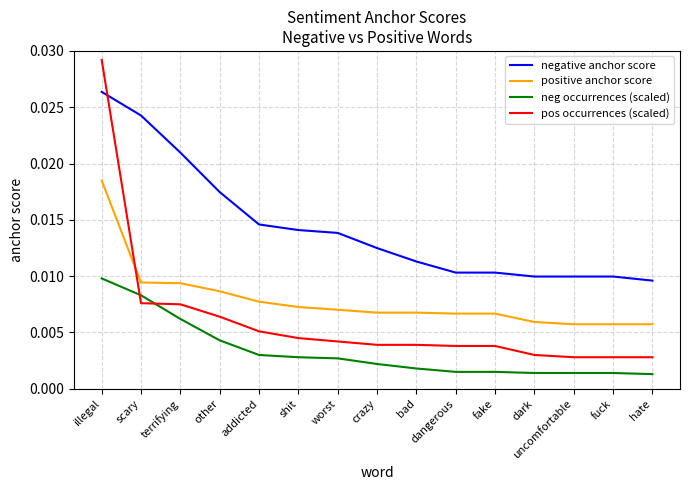

Between shit and crazy, which series saw the biggest shift?

negative anchor score